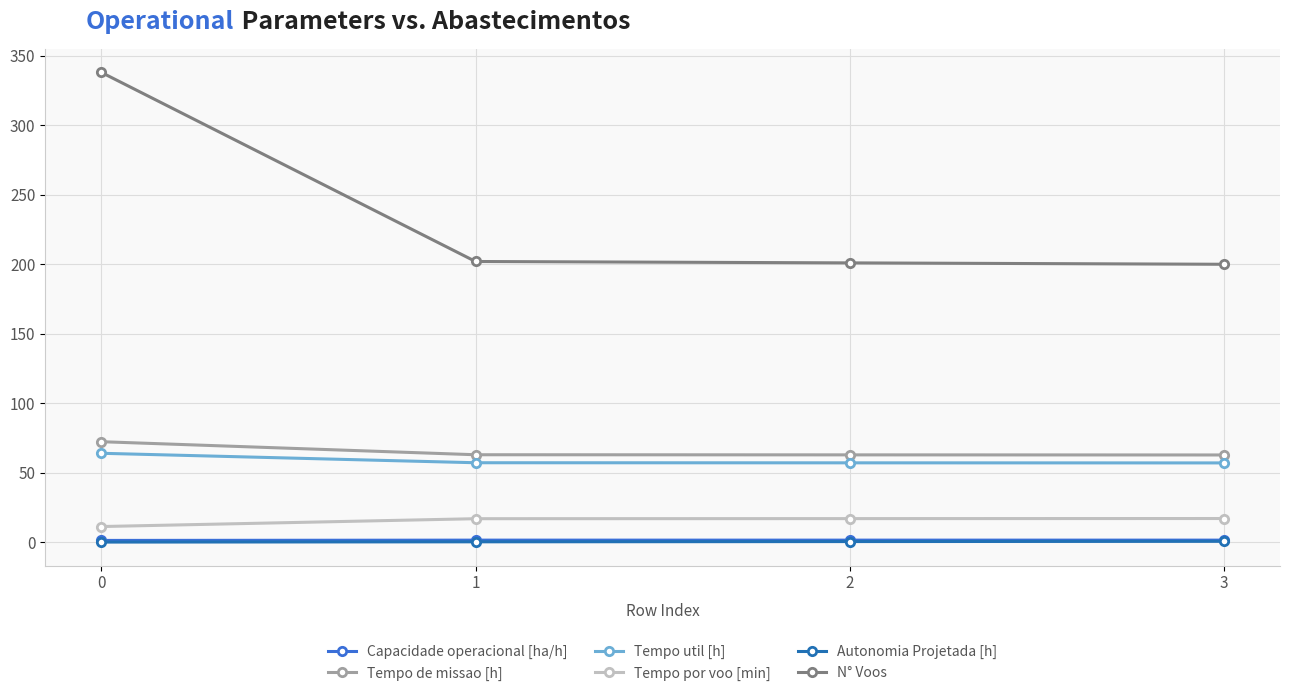

True or false: Tempo util [h] and Autonomia Projetada [h] intersect in this chart.

False